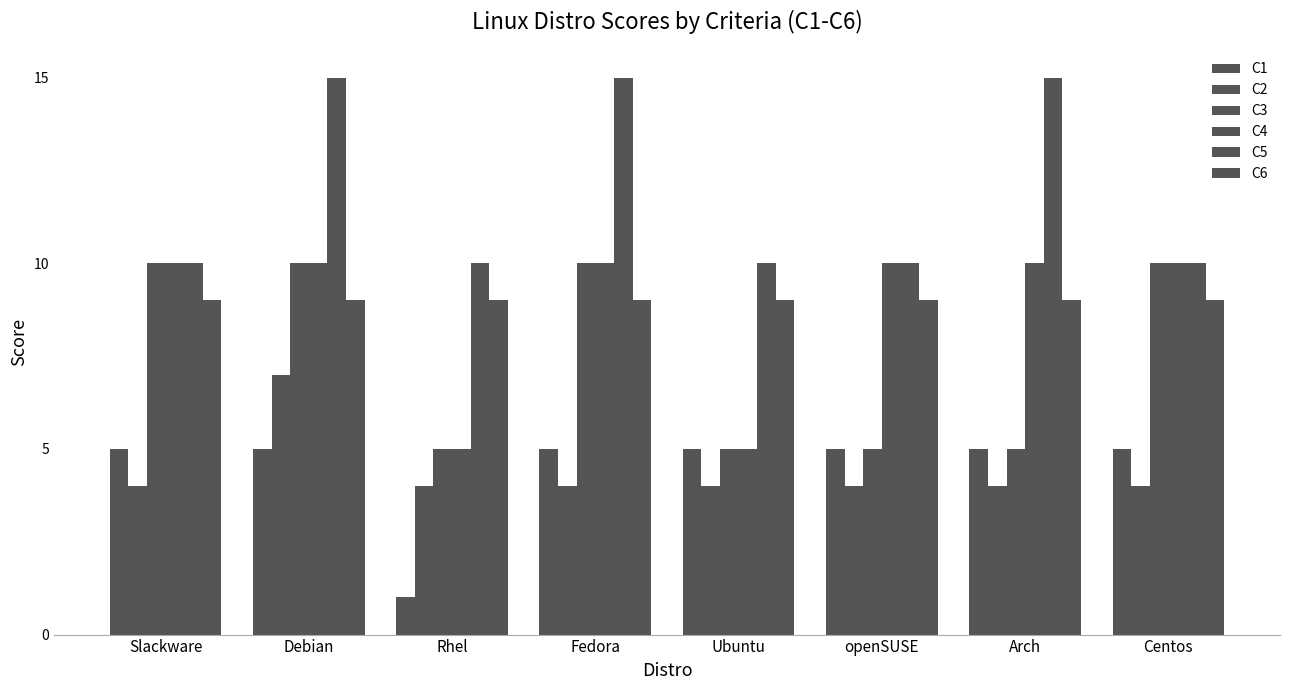

Count the number of categories in the chart.

8